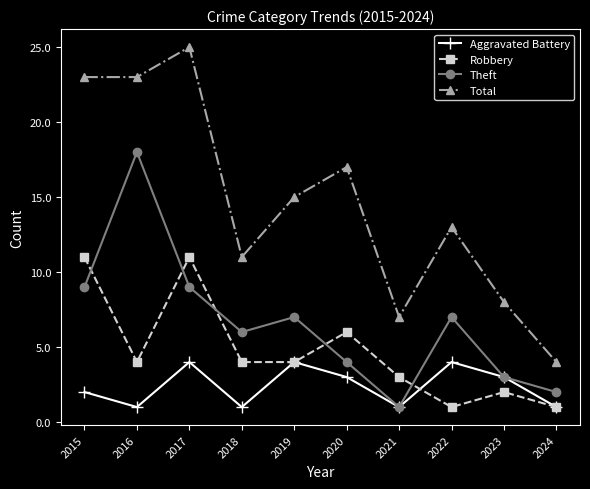

Rank the series by their average value, from lowest to highest.

Aggravated Battery, Robbery, Theft, Total